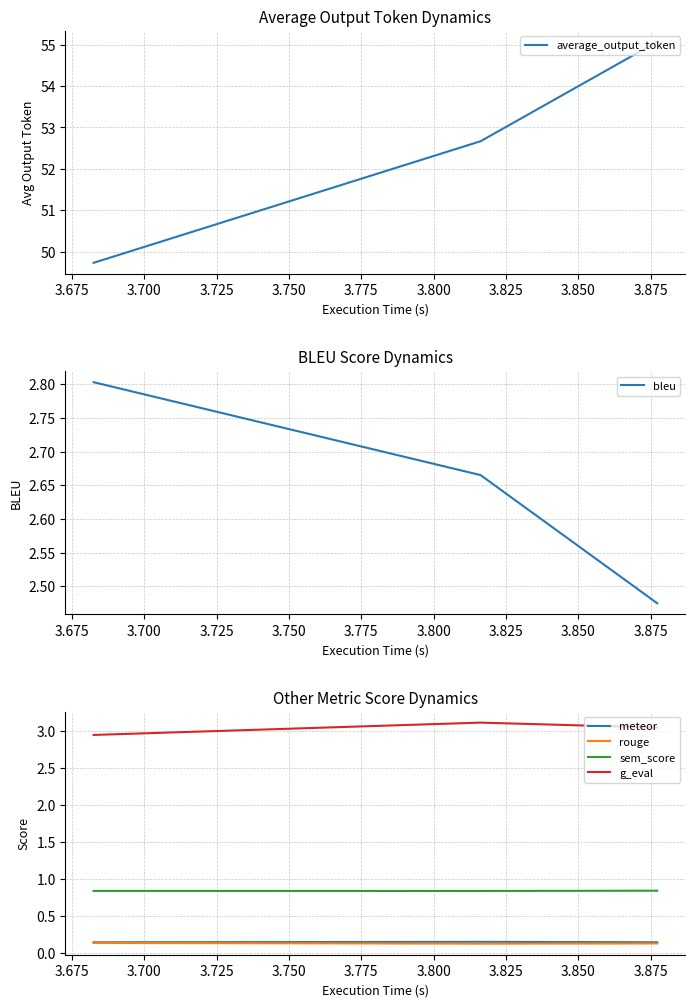

What is the minimum value for average_output_token?

49.7